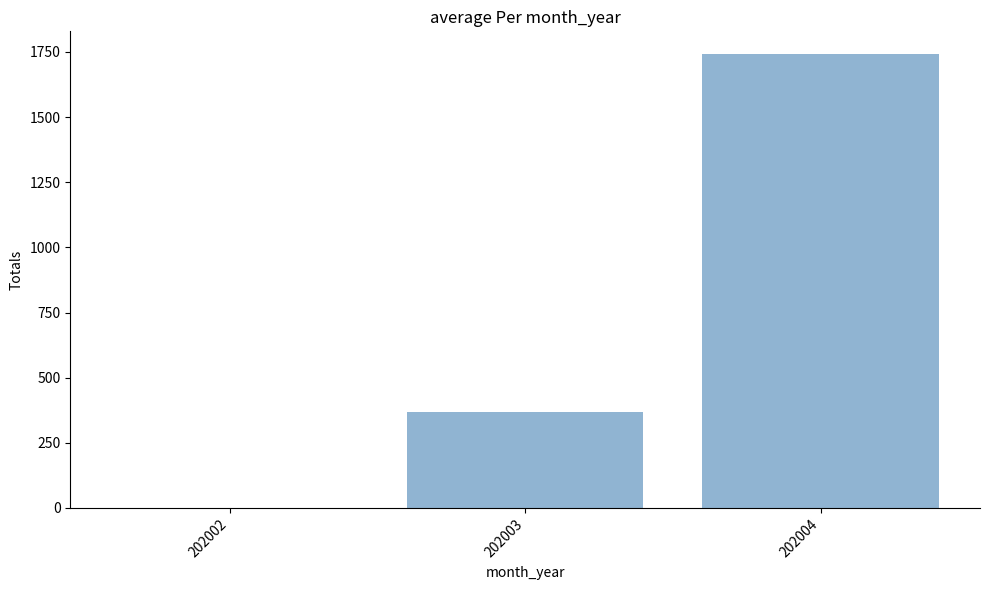

Count the number of values greater than 367.

2